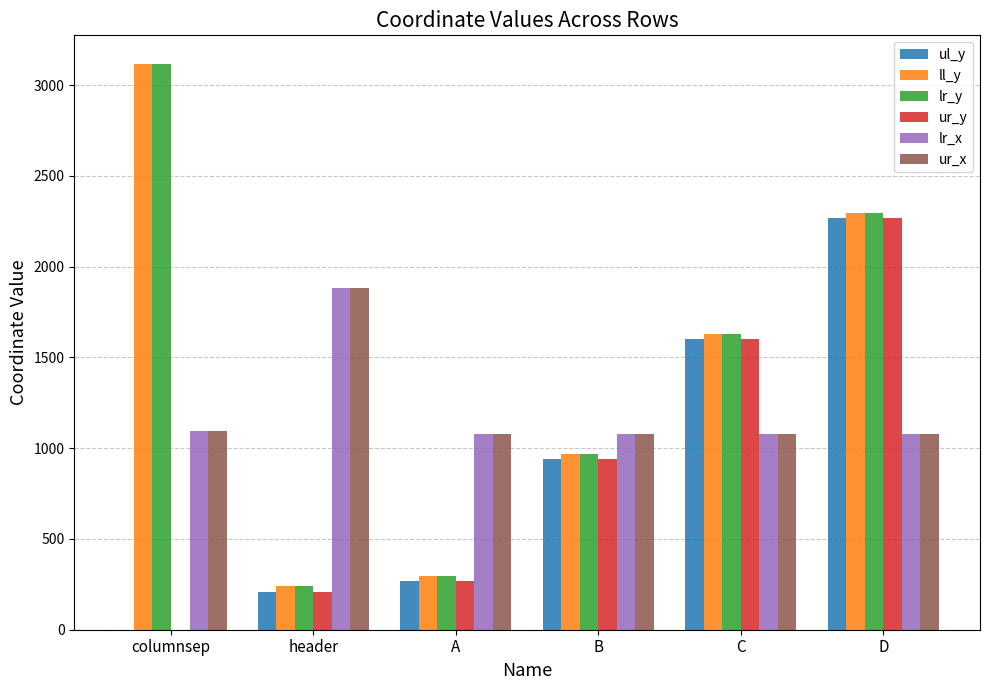

Which category has the highest value in the ur_x series?

header